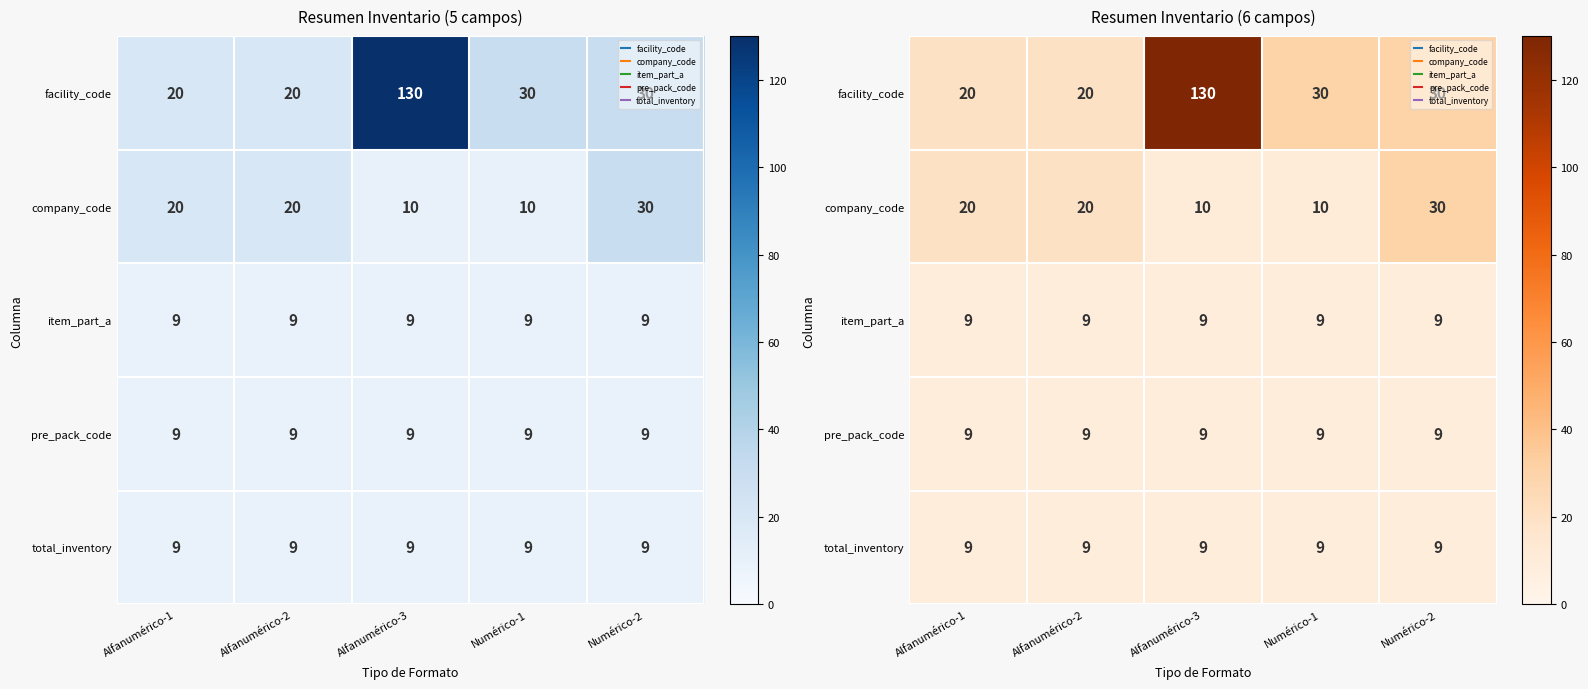

Is the value of facility_code at Alfanumérico-2 greater than the value of company_code at Numérico-2?

No